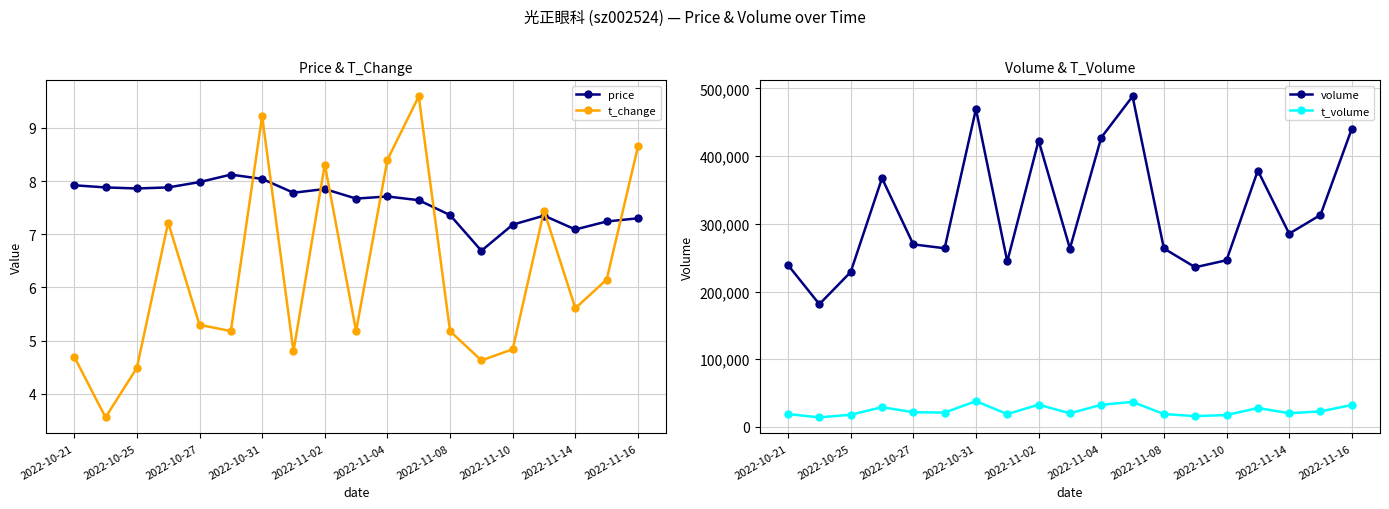

How many interior local valleys does the volume series have?

6